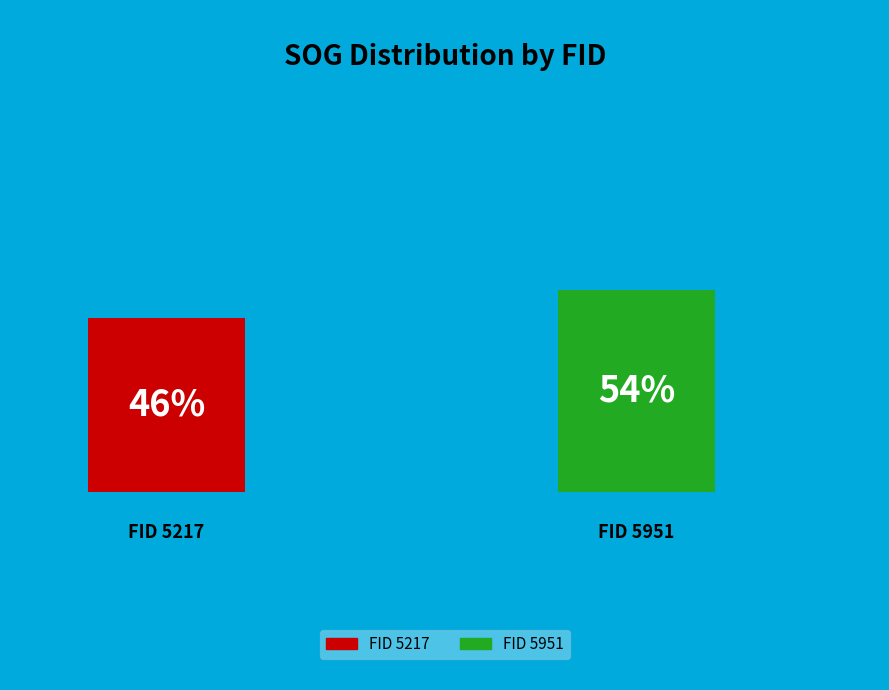

Does 5951 represent more than half of the total?

Yes